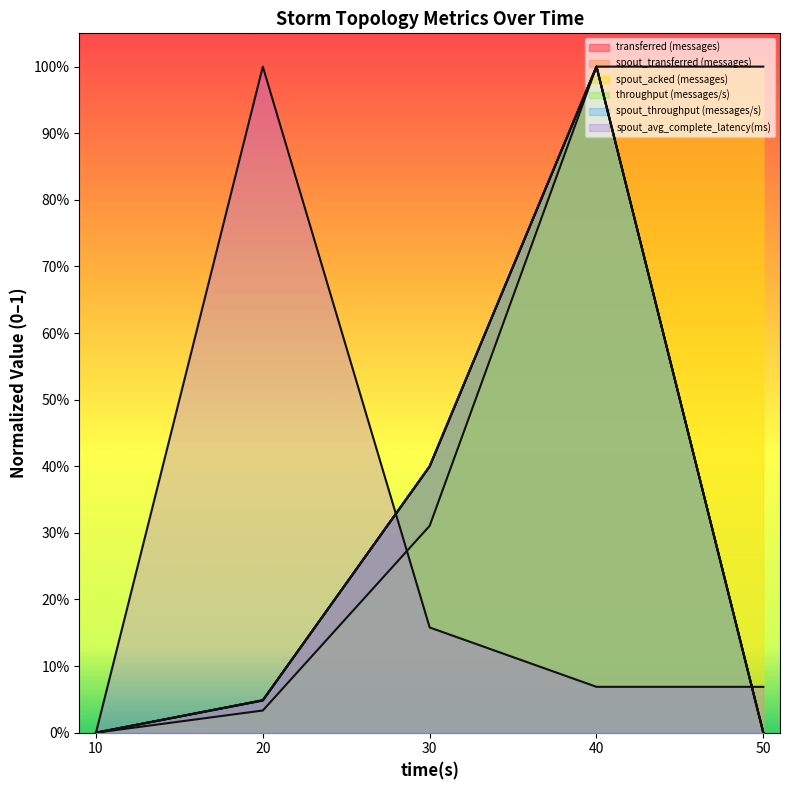

At 30, list the series in order from smallest to largest.

spout_avg_complete_latency(ms), spout_acked (messages), throughput (messages/s), spout_throughput (messages/s), transferred (messages), spout_transferred (messages)